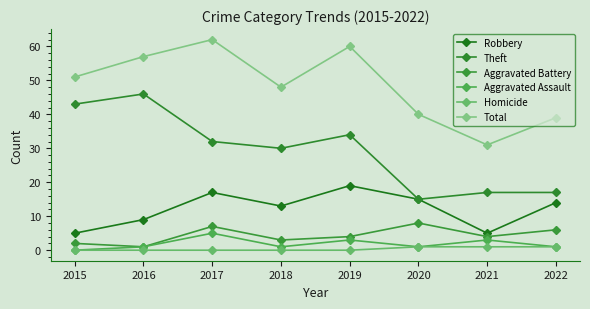

True or false: Theft and Homicide cross at least once.

False